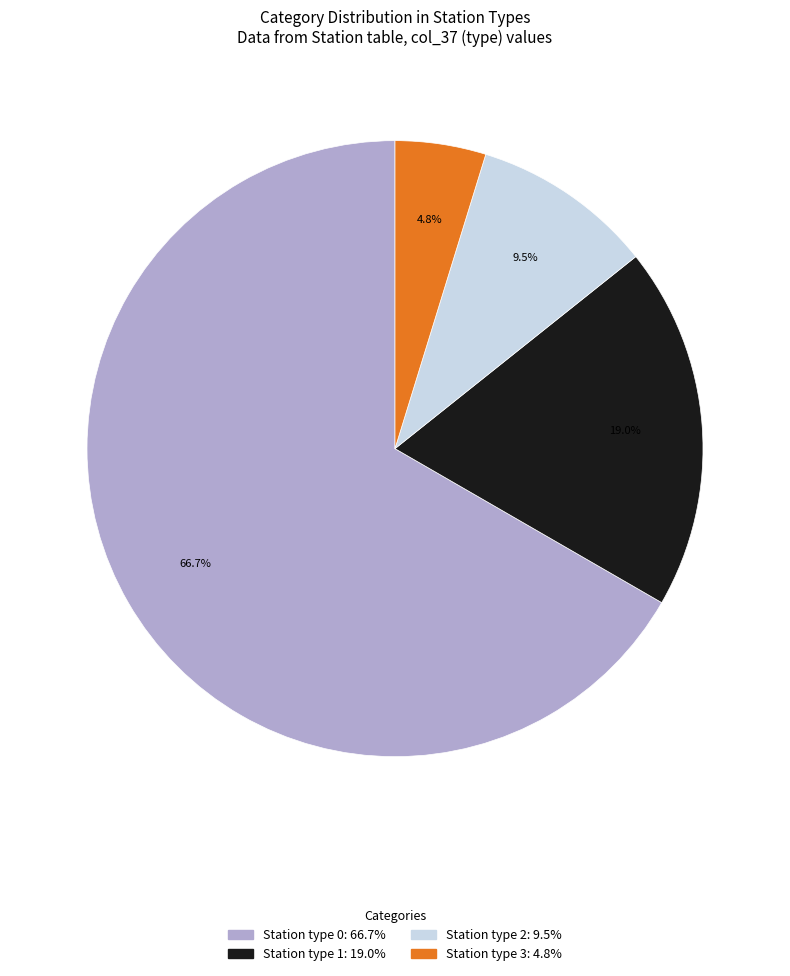

To the nearest percent, what is the difference between the largest and smallest slice percentages?

62%